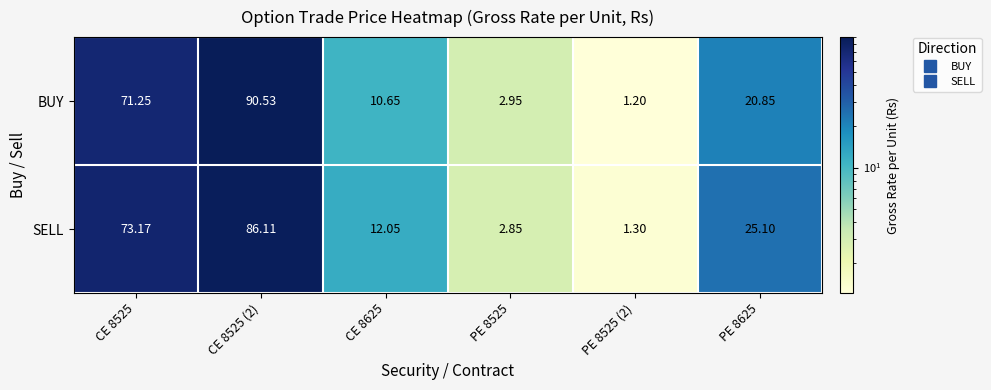

Count the number of data series in this chart.

2